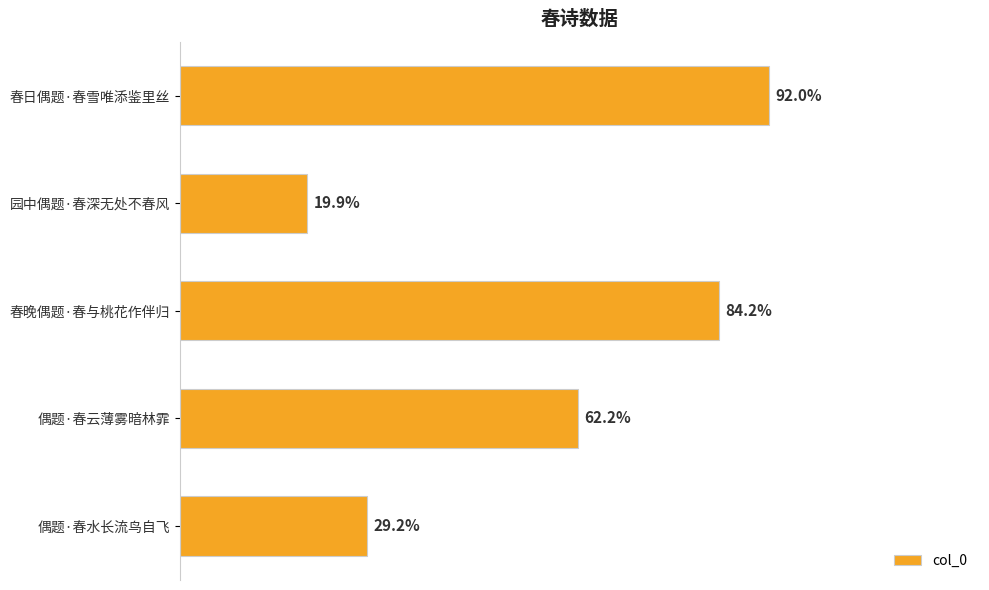

Does the chart contain any negative values?

No